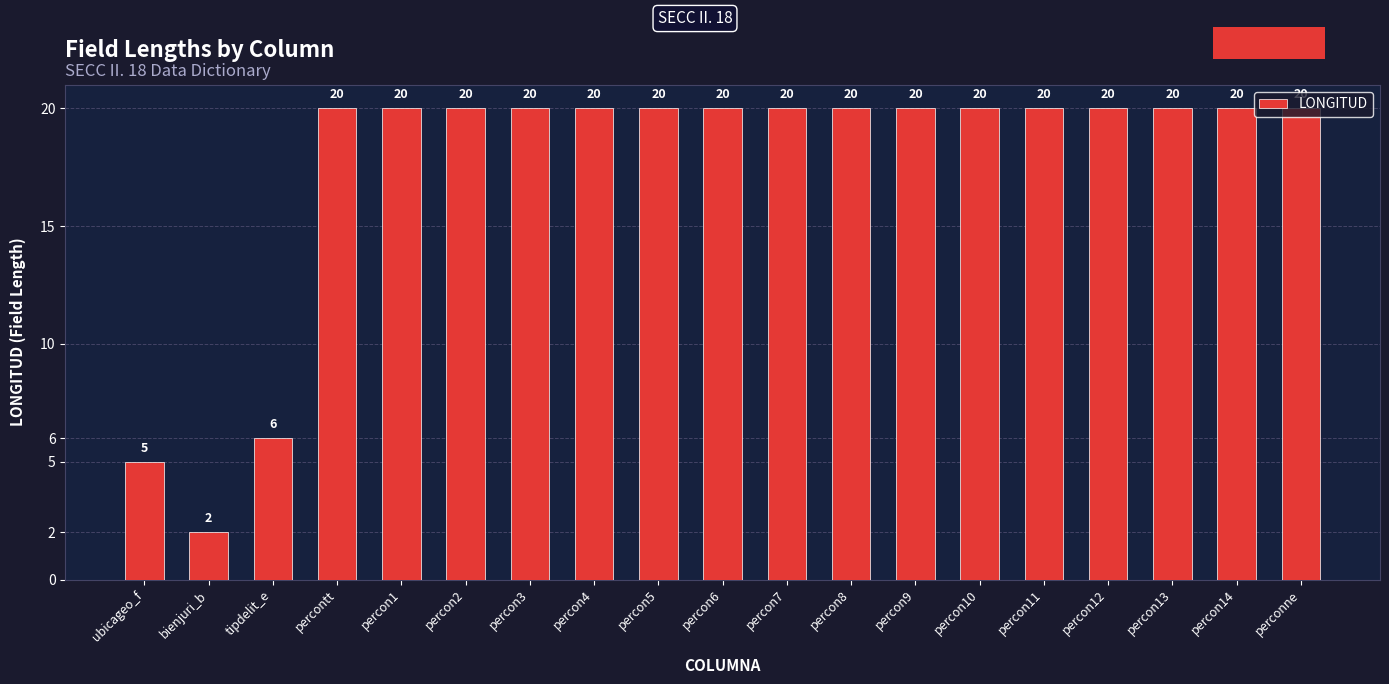

What is the sum of all values?

333